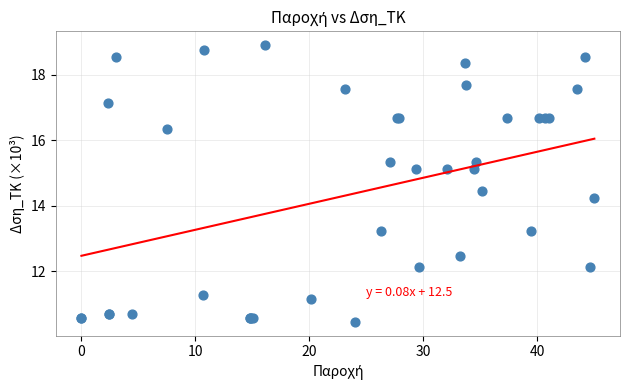

What Y value in the scatter plot is closest to 14?

14.2